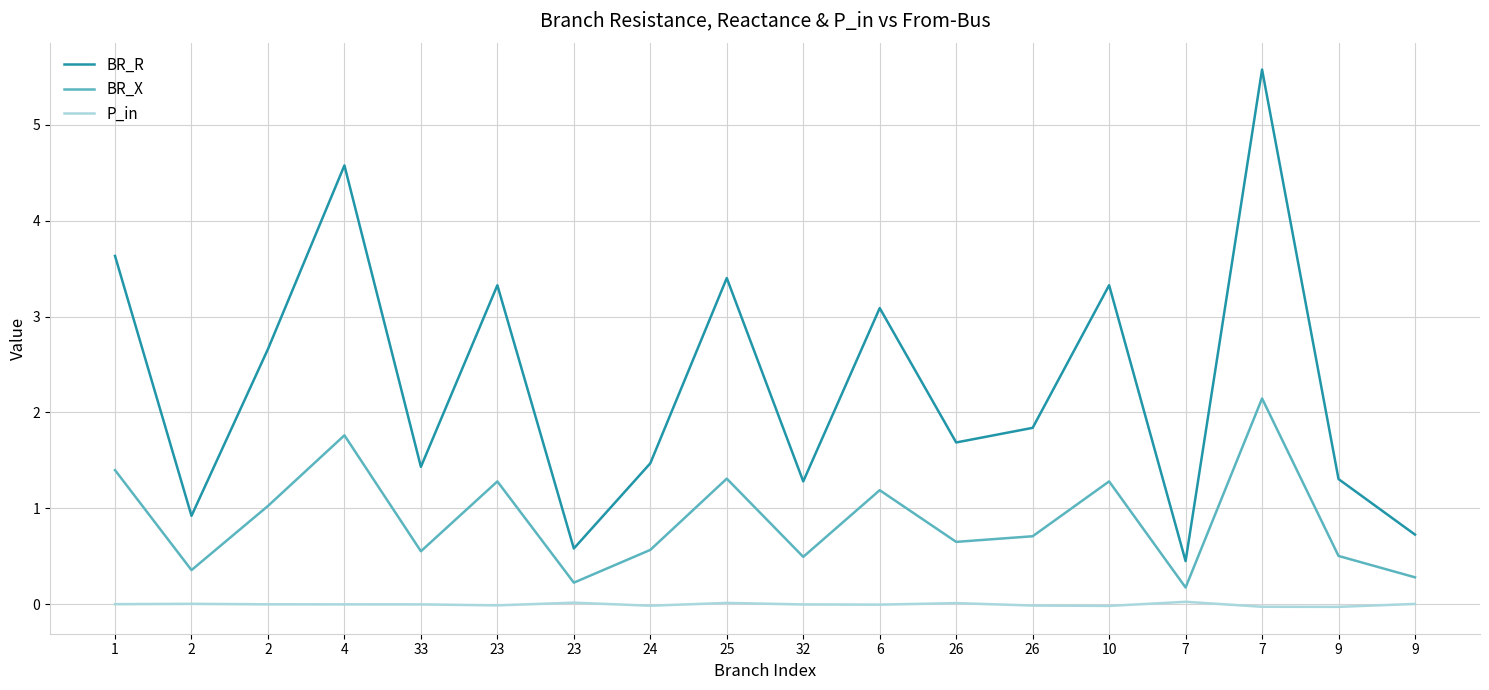

What is the value of the BR_R point at the 11th from the left?

3.1